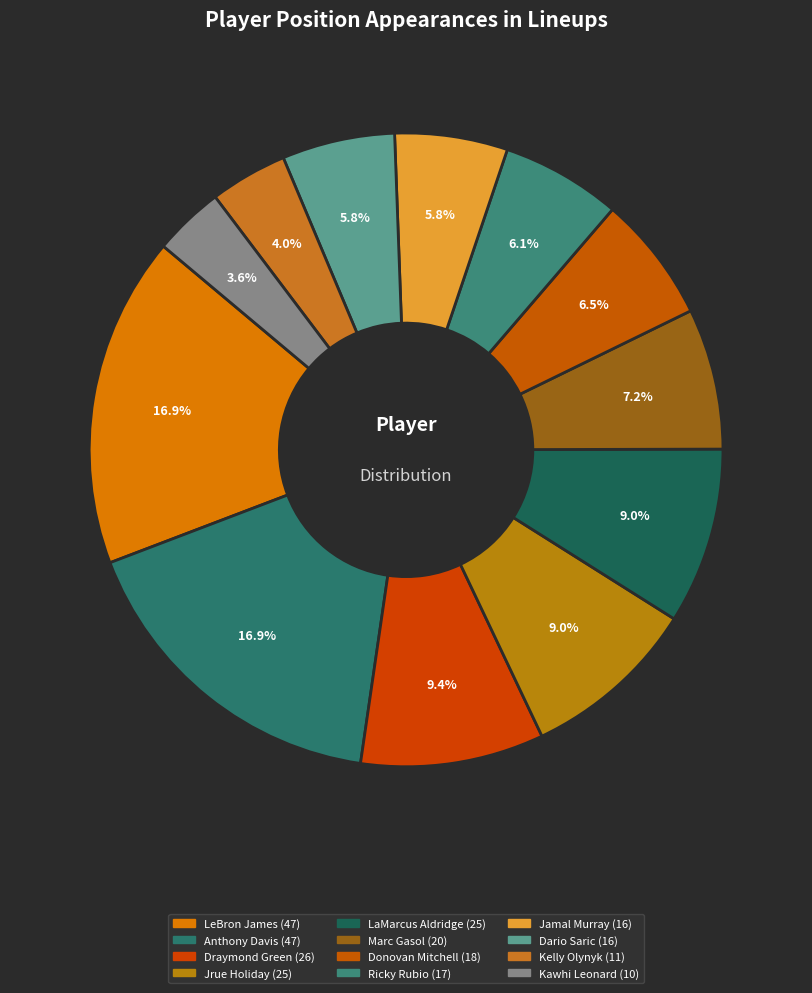

Do Dario Saric and Kawhi Leonard together represent more than half of the pie?

No